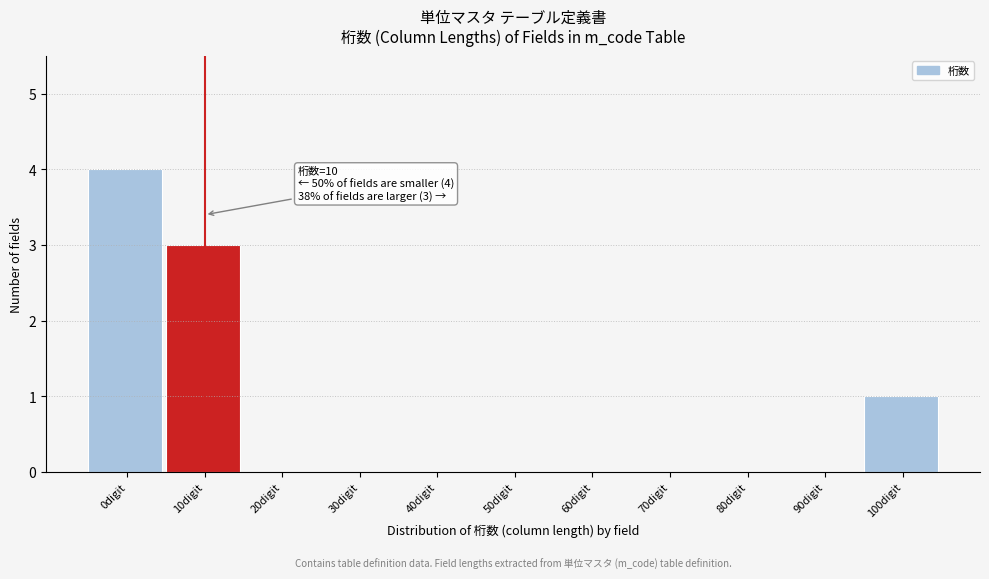

Reading left to right, what are all the values shown in this chart?

0digit=4	10digit=3	20digit=0	30digit=0	40digit=0	50digit=0	60digit=0	70digit=0	80digit=0	90digit=0	100digit=1